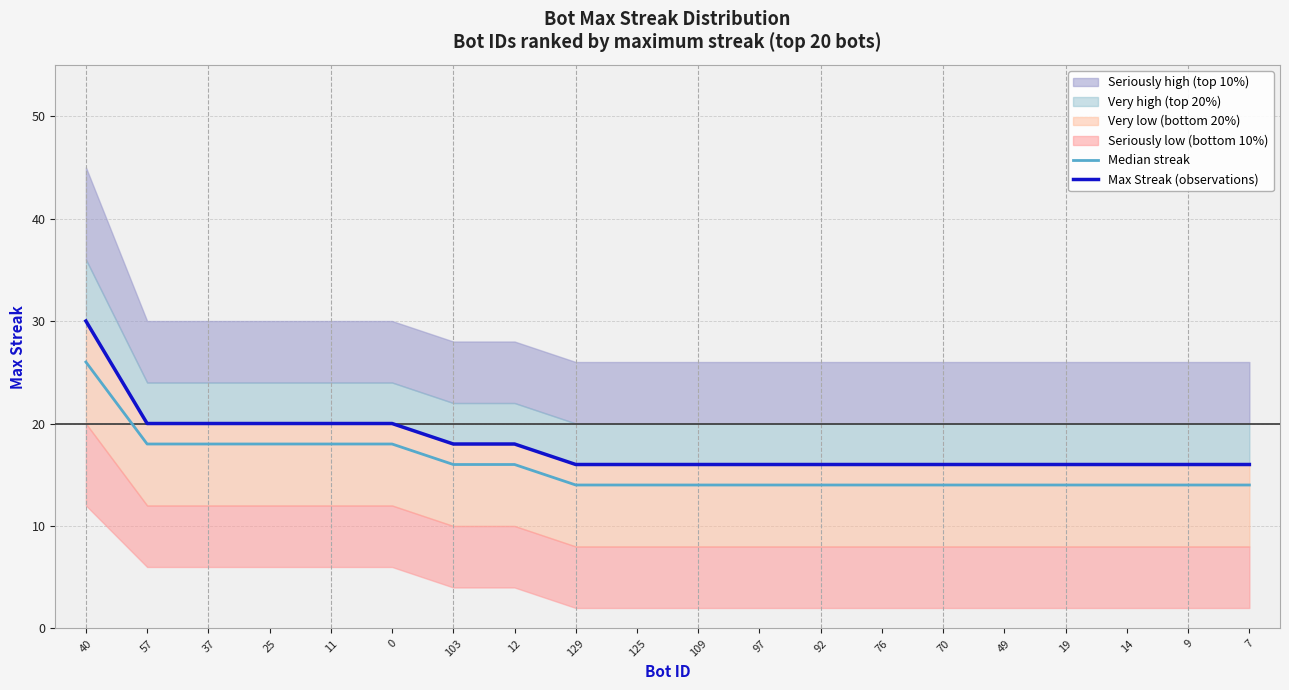

Is this an area chart (filled region under the line)?

No